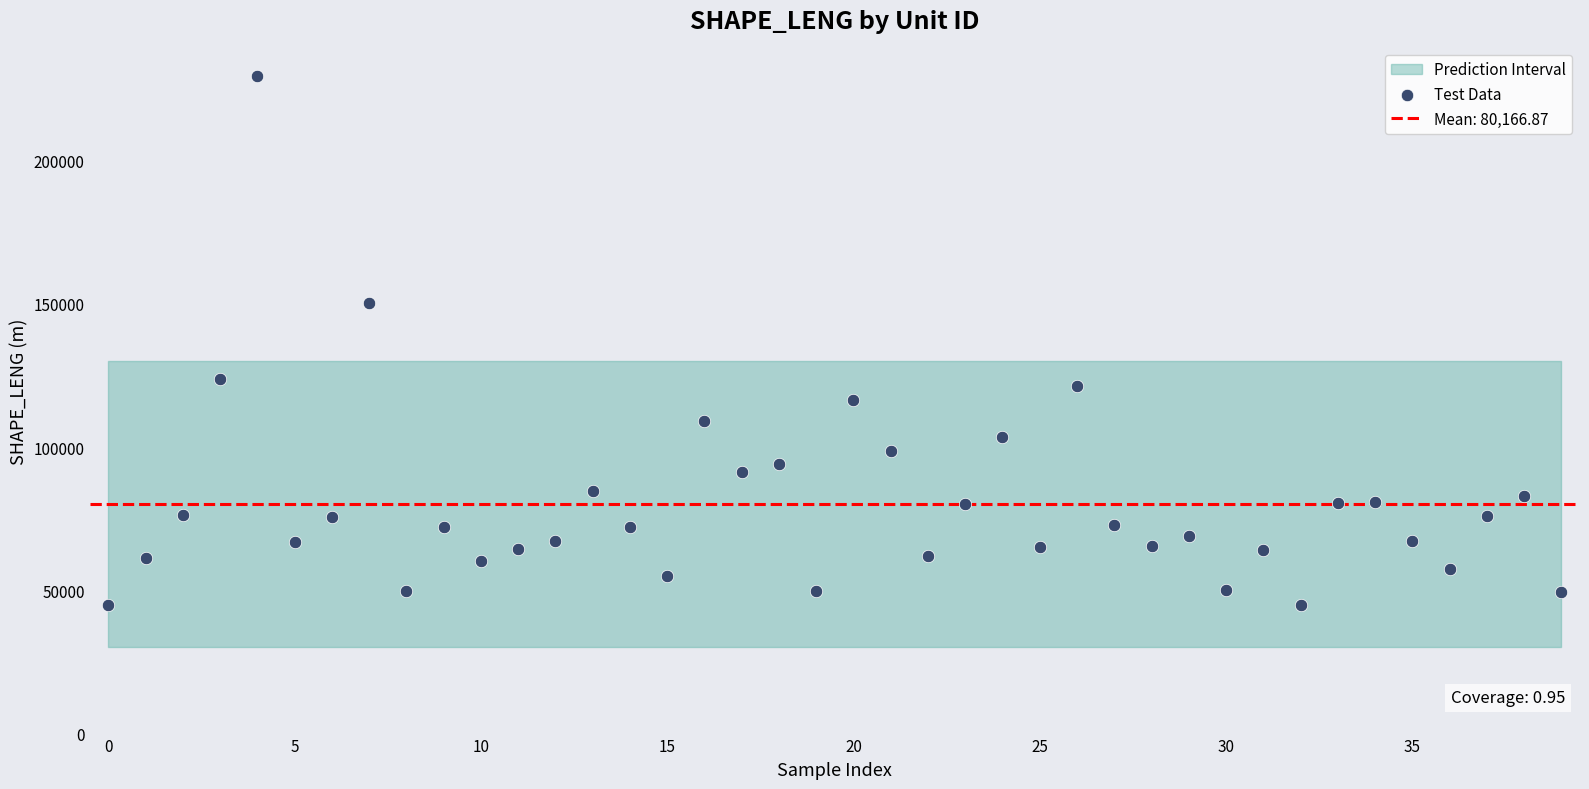

What is the range of Y values (max minus min)?

184711.7